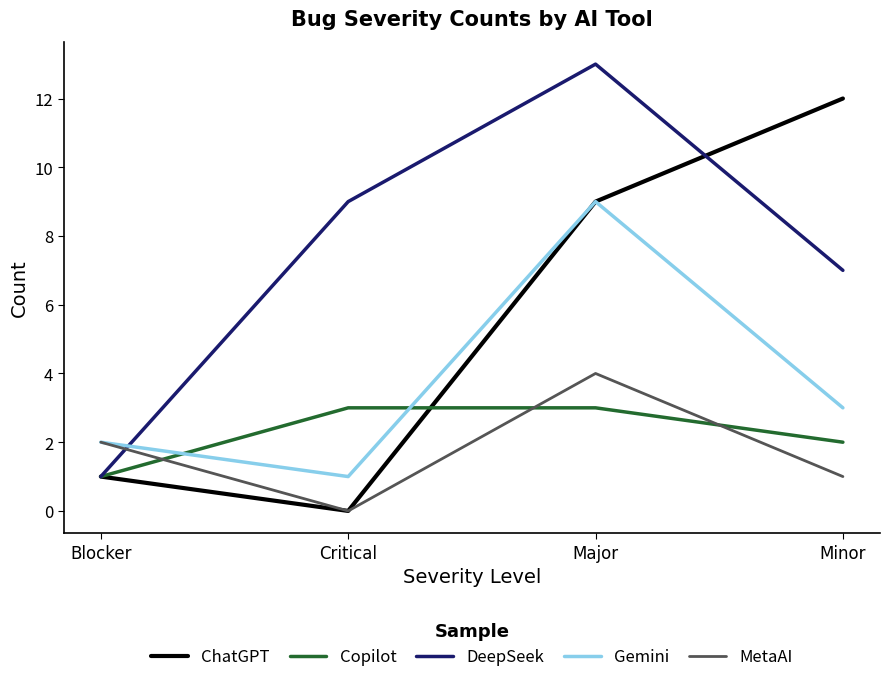

True or false: Copilot has more than 1 points higher than both neighbors.

False